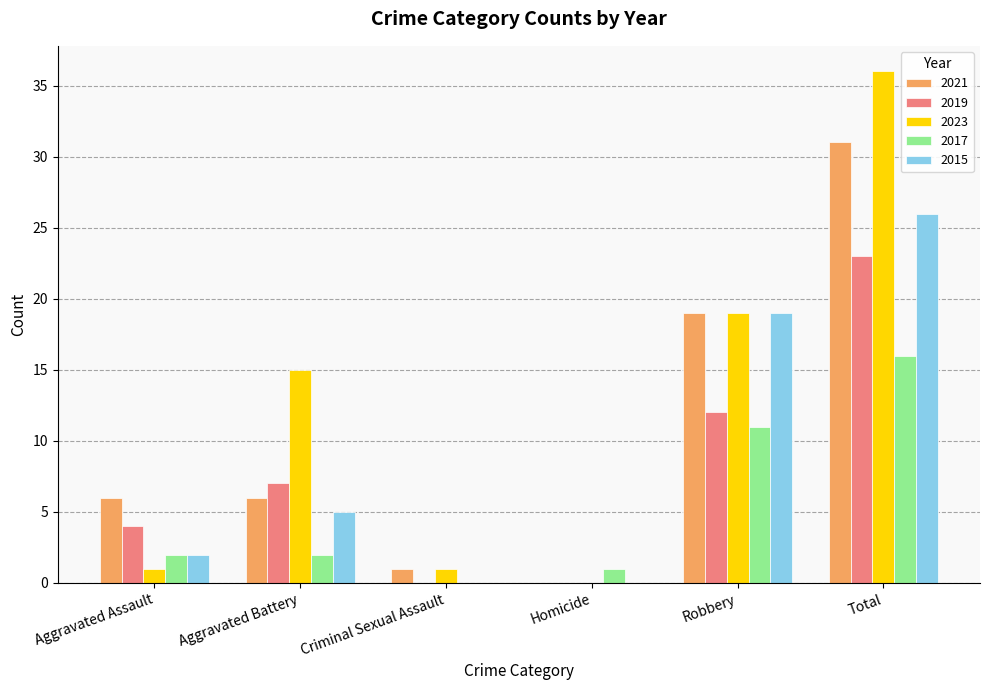

At which label is 2019 closest to 11?

Robbery